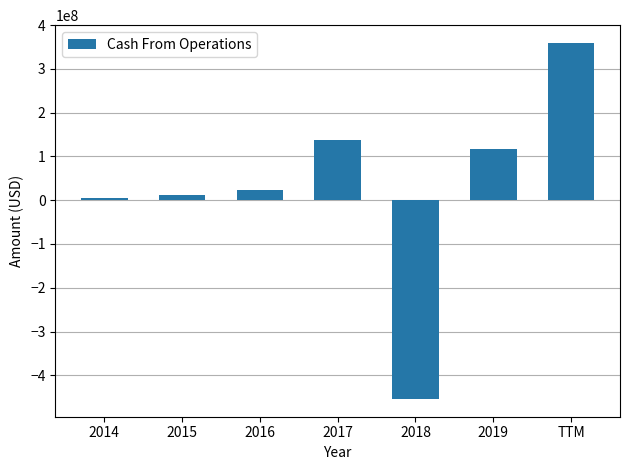

What is the sum of all values?

200952000